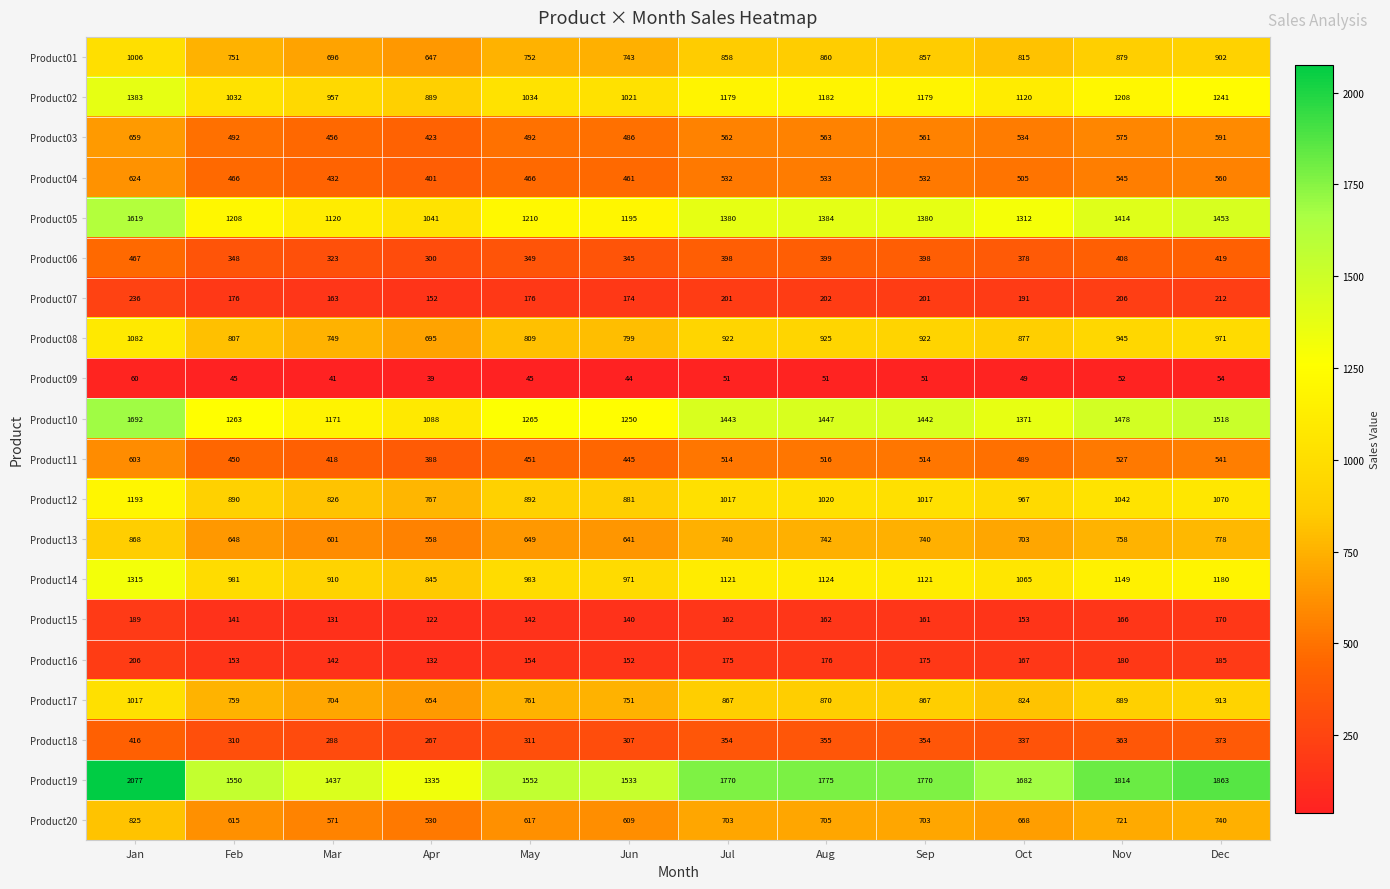

How many distinct data groups are displayed?

20